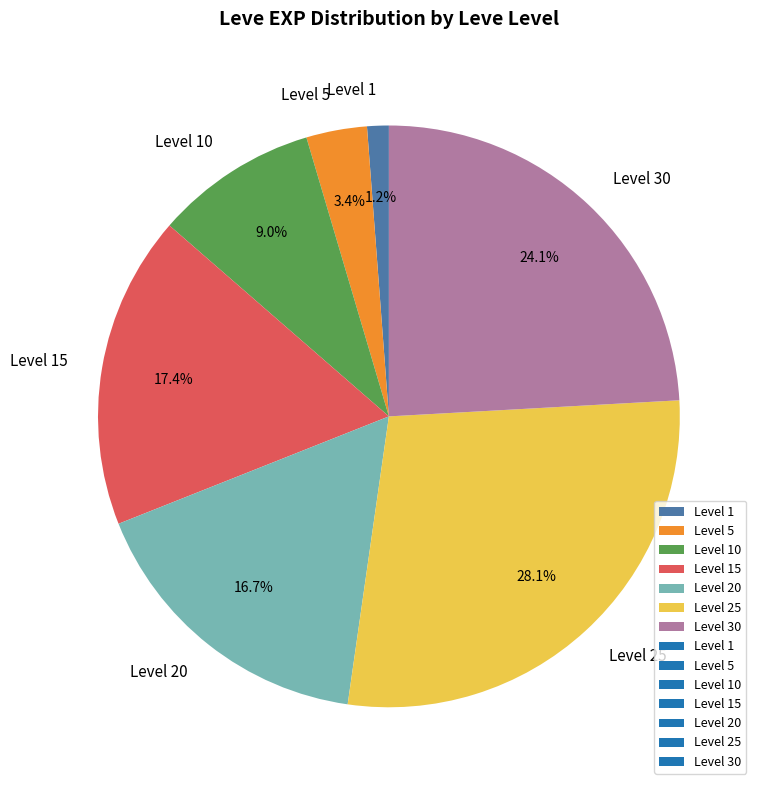

Does Level 25 represent more than half of the total?

No